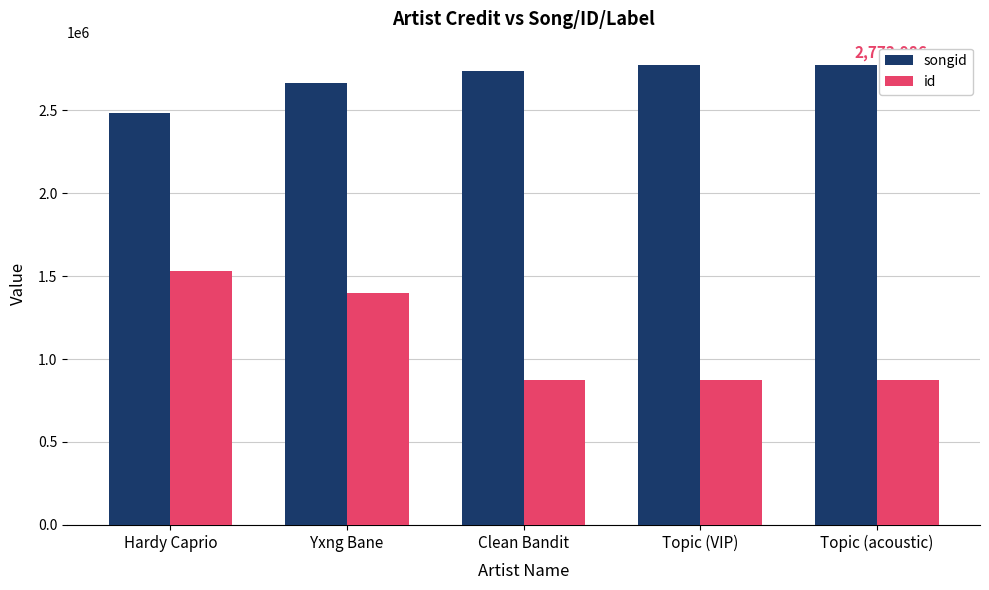

What is the lowest value of the id series?

871338